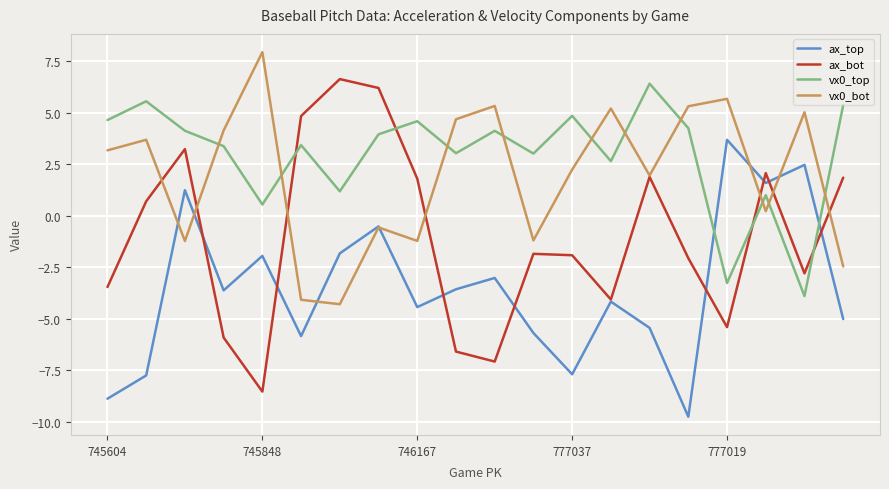

Which series has the largest range (max minus min)?

ax_bot